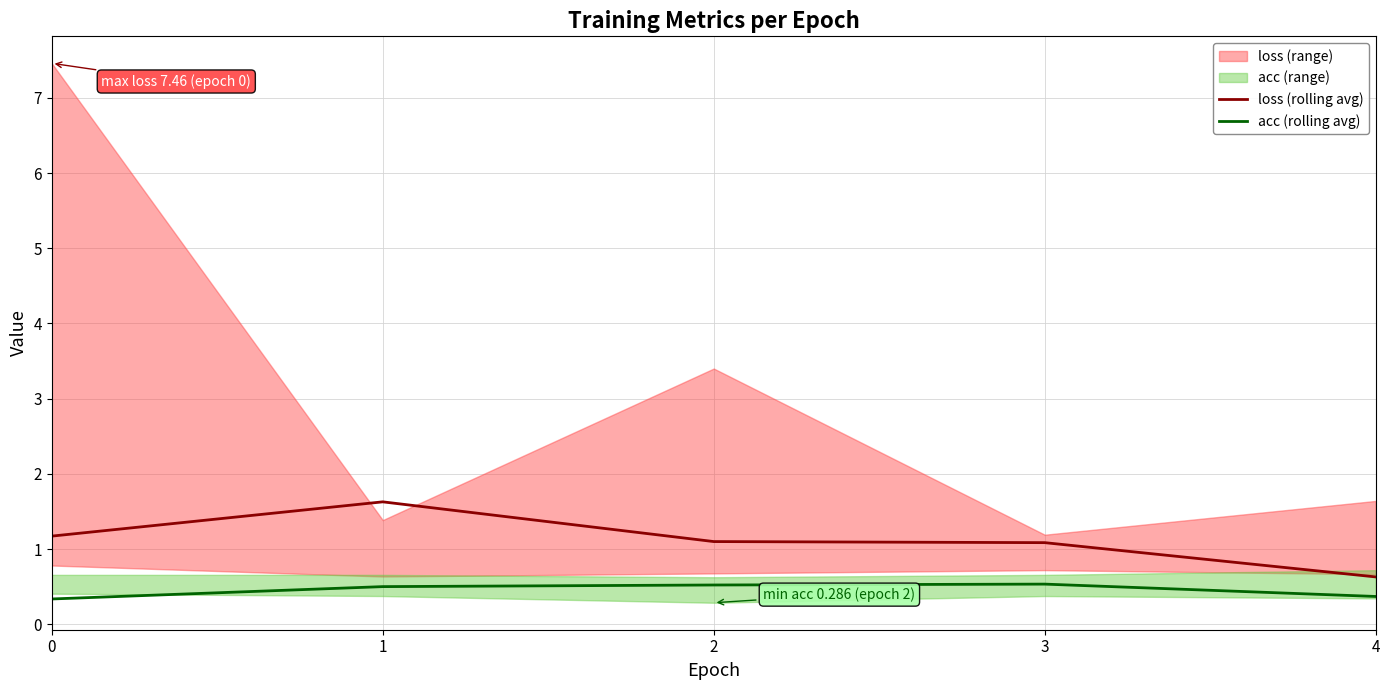

Which series has the largest total across all categories?

loss (rolling avg)